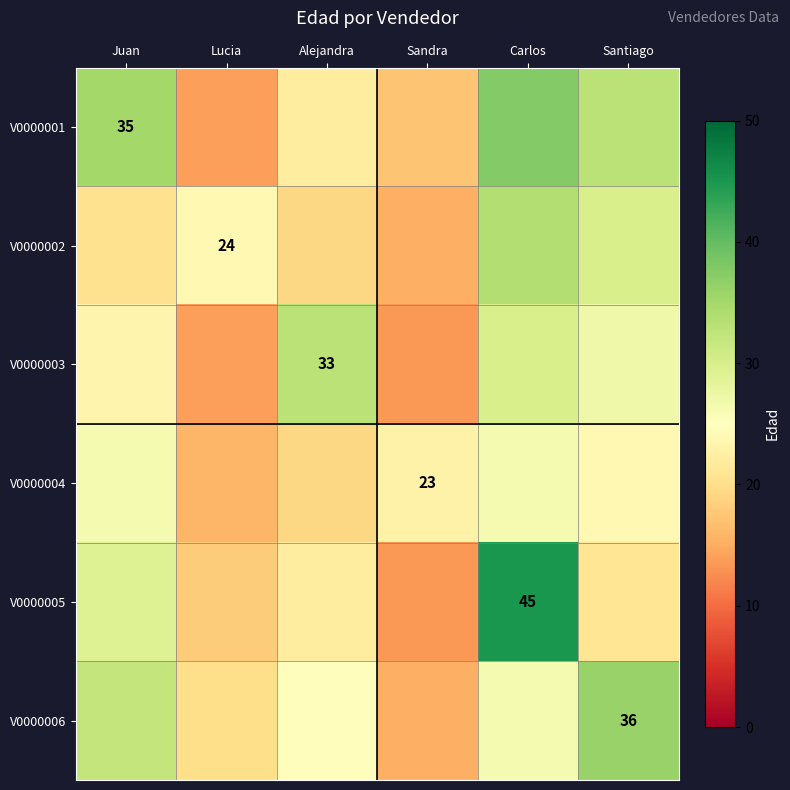

What is the difference between the second highest and minimum values in the V0000002 series?

14.7